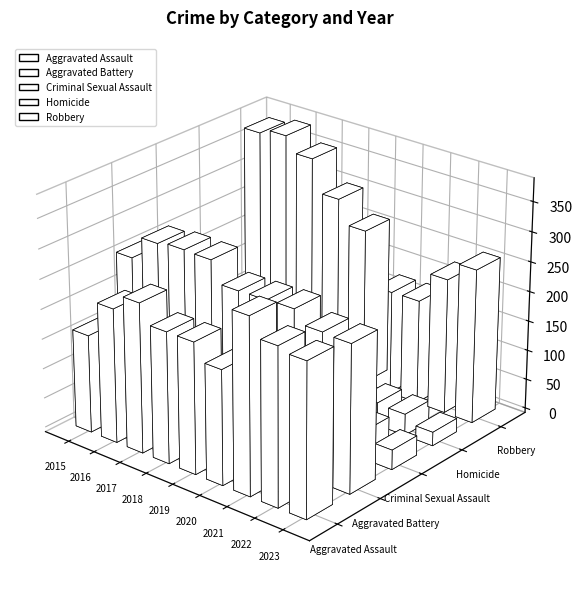

Are the bars horizontal?

No